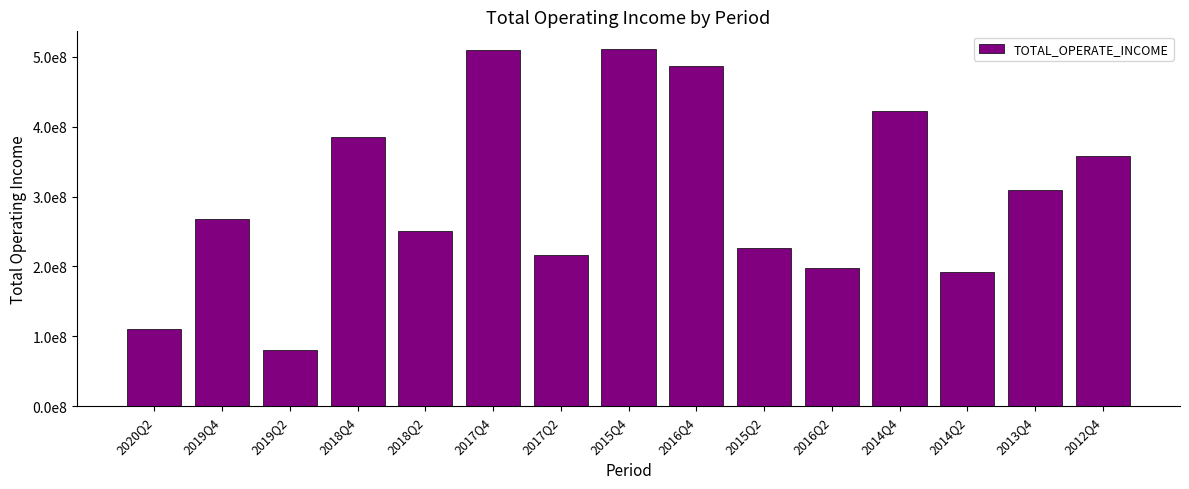

What is the difference between the maximum and minimum values?

429736501.0